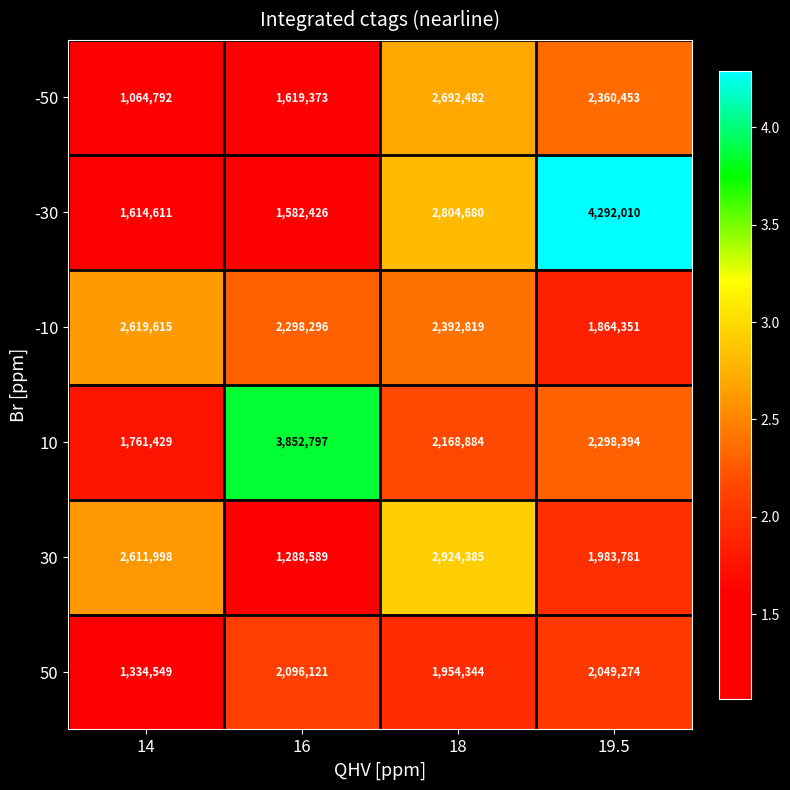

How many -10 values are between 2298296 and 2619615?

3